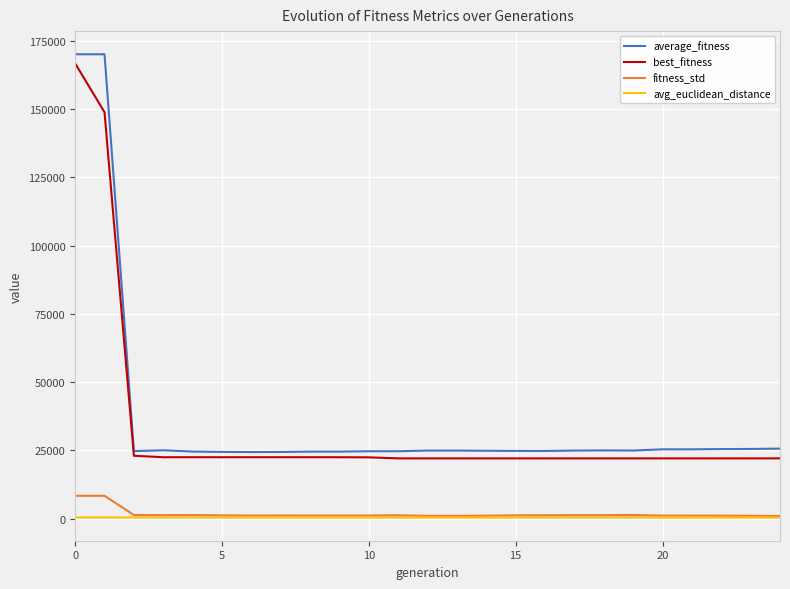

What is the greatest value displayed?

170122.6